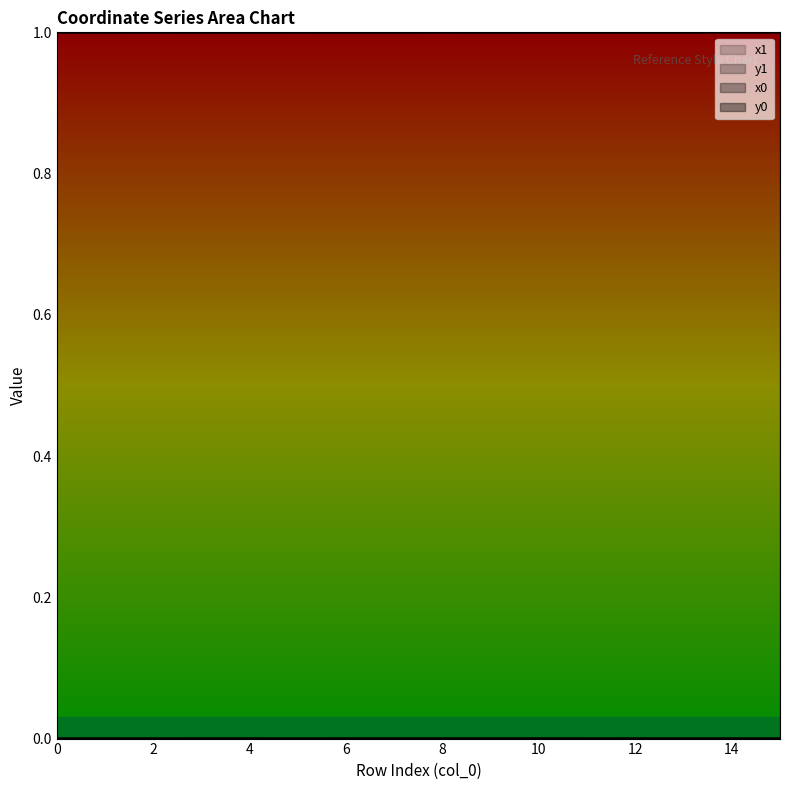

Is the value of y0 at 0 greater than the value of y1 at 11?

No